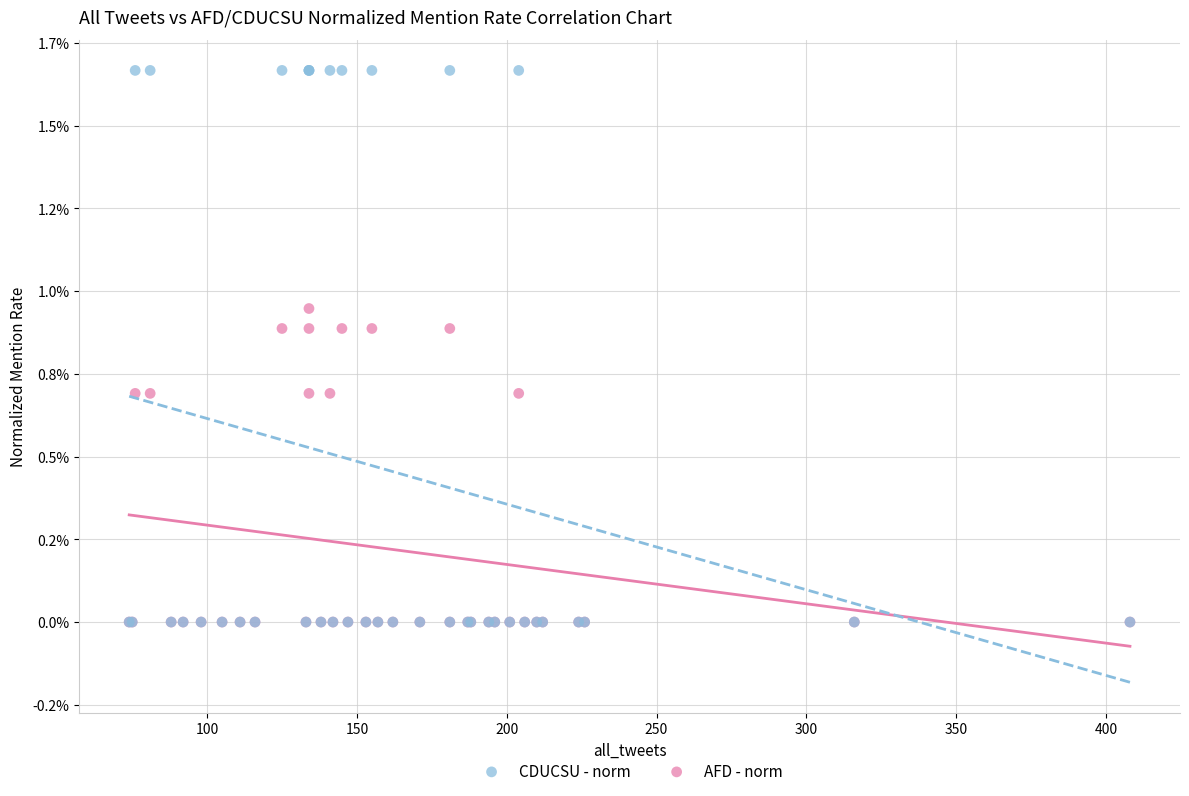

Which series has the widest spread of Y values?

CDUCSU - norm